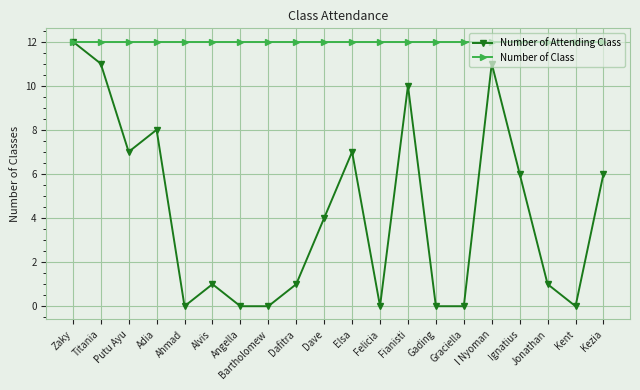

How many categories are shown in the chart?

20